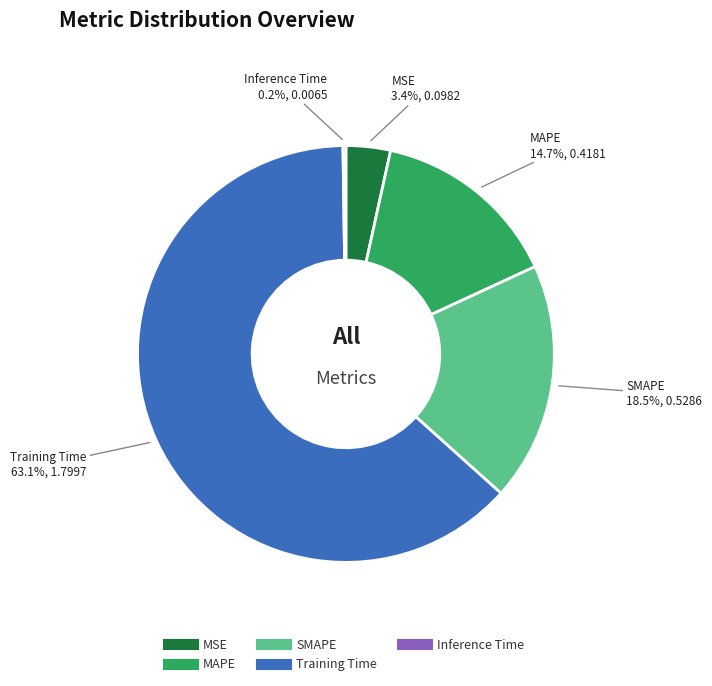

To the nearest percent, what is the difference between the SMAPE and MAPE slice percentages?

4%